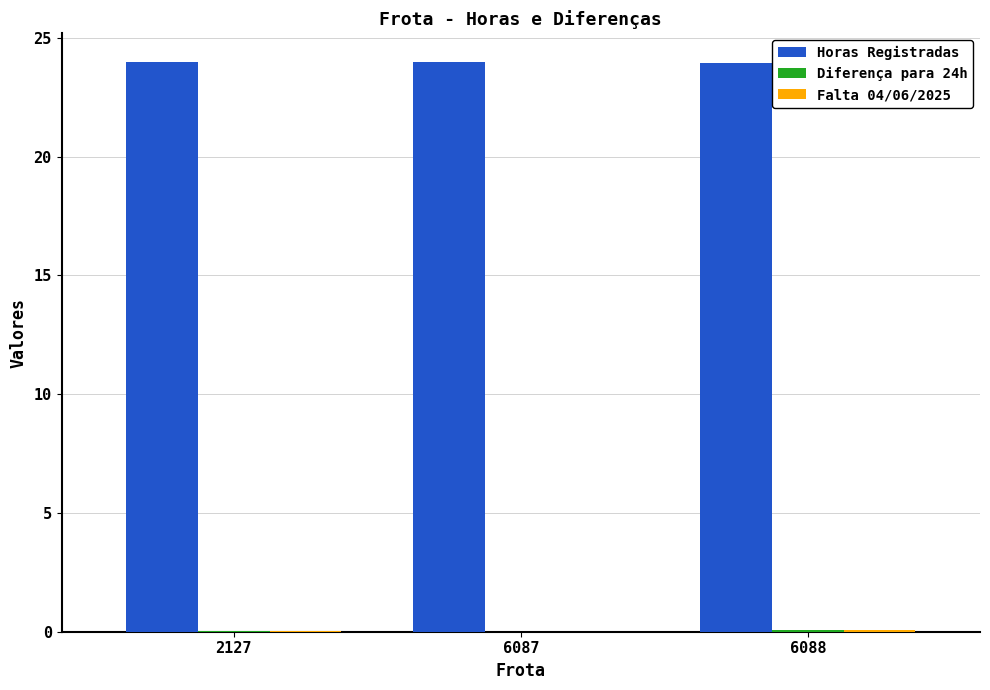

The value of Horas Registradas at 6088 is 38.5. True or false?

False